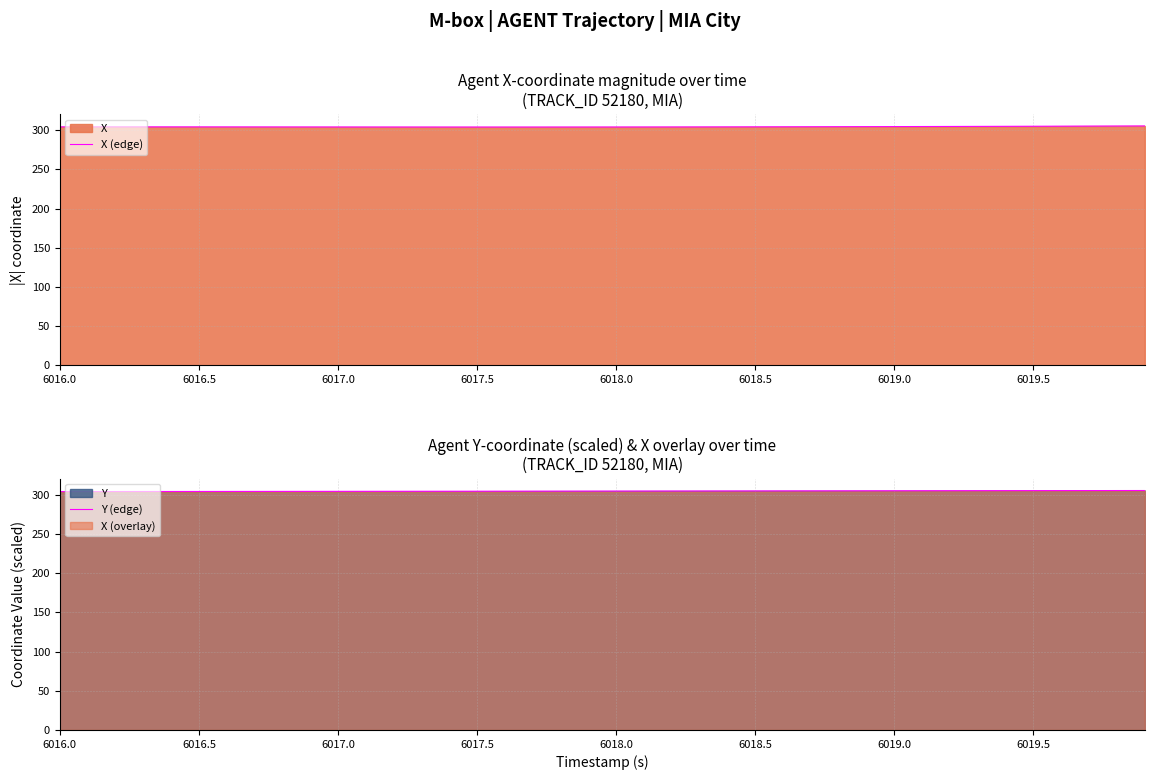

What is the average value of the X (edge) series?

304.5